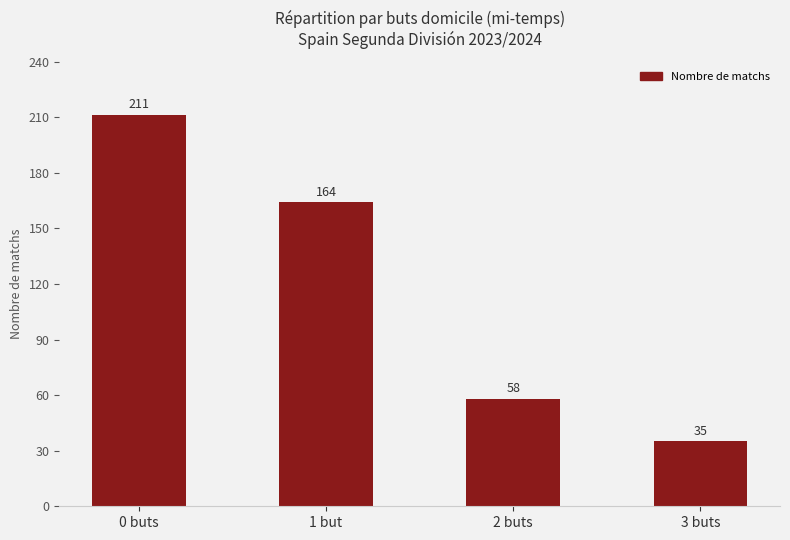

Rank the categories by value from highest to lowest.

0 buts, 1 but, 2 buts, 3 buts